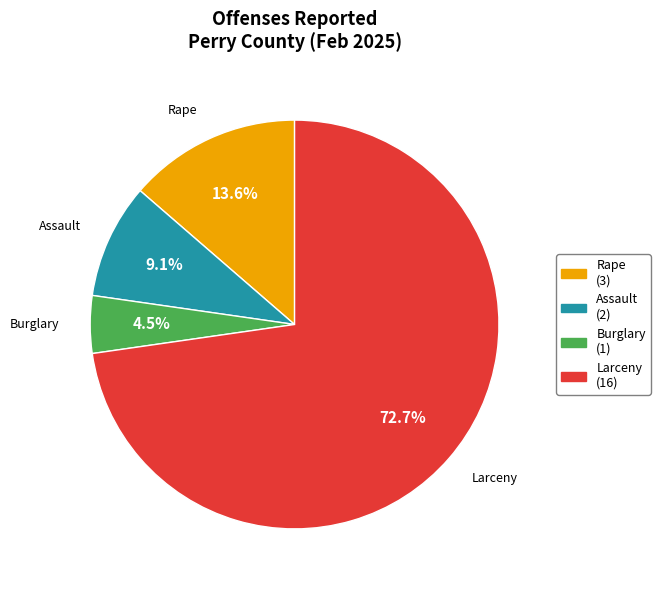

Is there any slice that represents more than half of the pie?

Yes